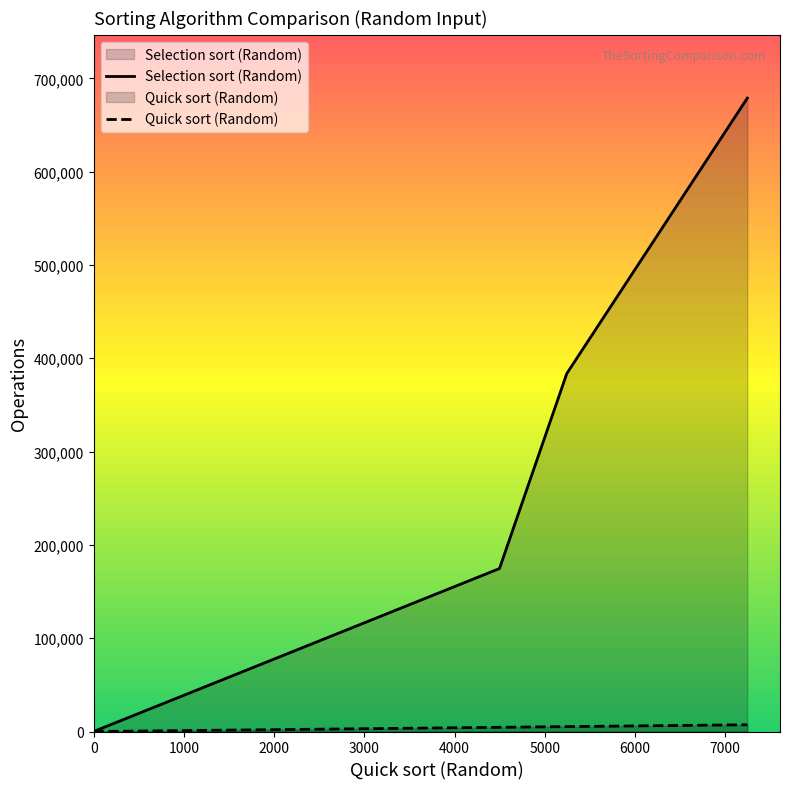

True or false: Quick sort (Random) and Selection sort (Random) intersect in this chart.

False